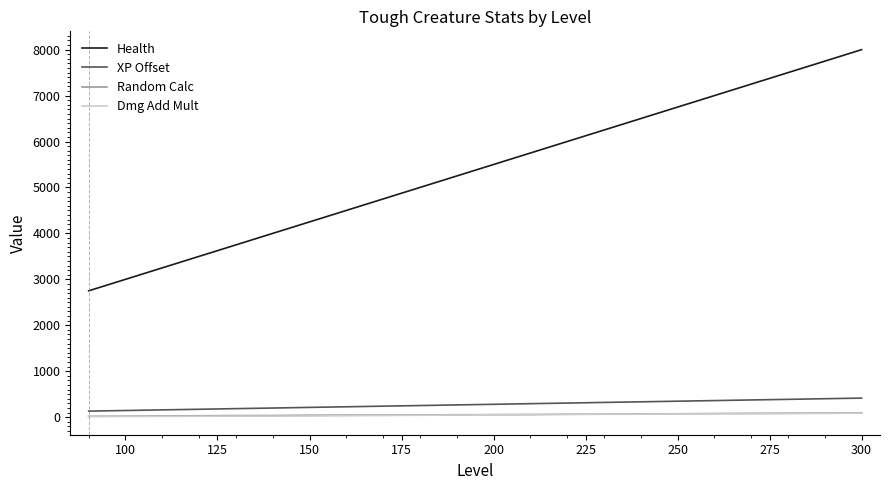

What is the highest value of the XP Offset series?

414.0